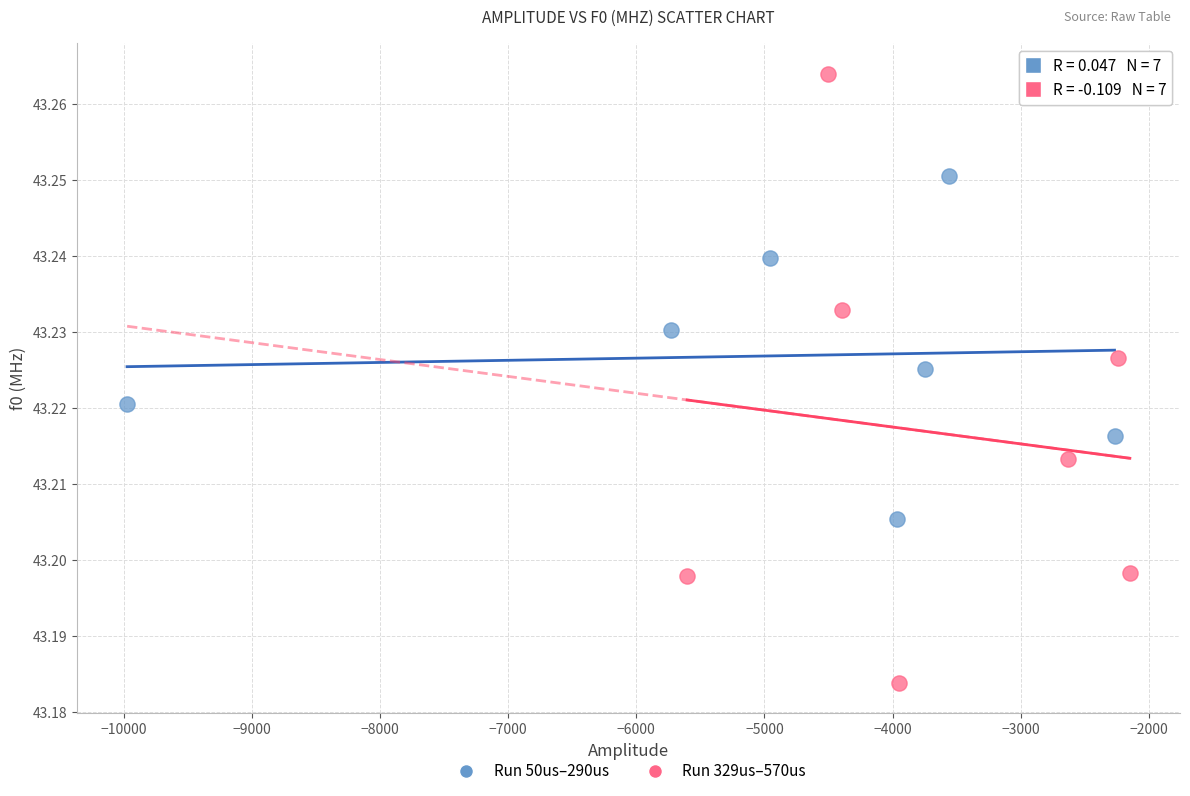

Which series contains the highest Y value?

Run 329us–570us